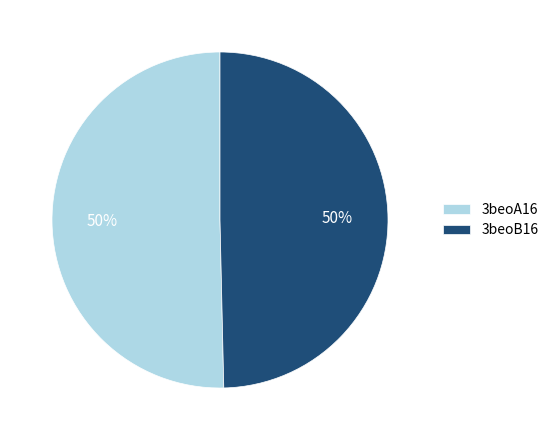

To the nearest percent, what portion does 3beoB16 represent?

50%